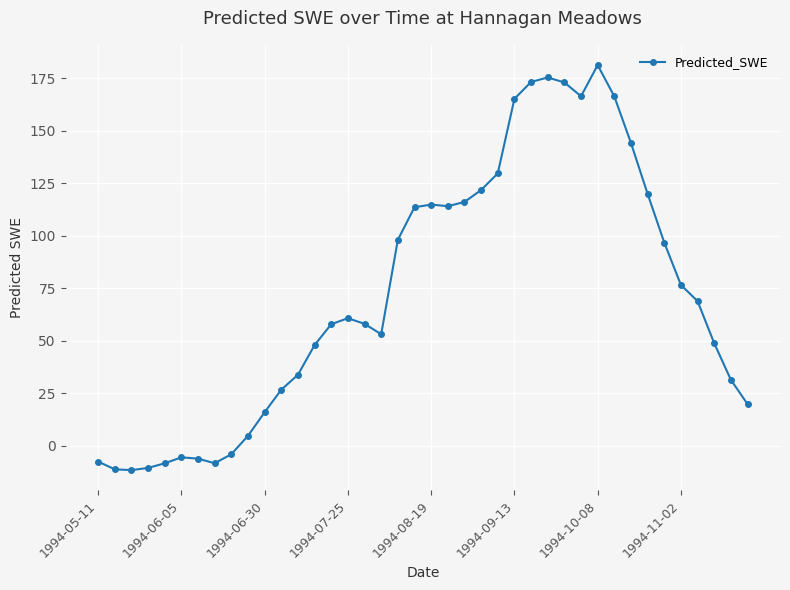

What is the value of the 27th point from the left?

173.1